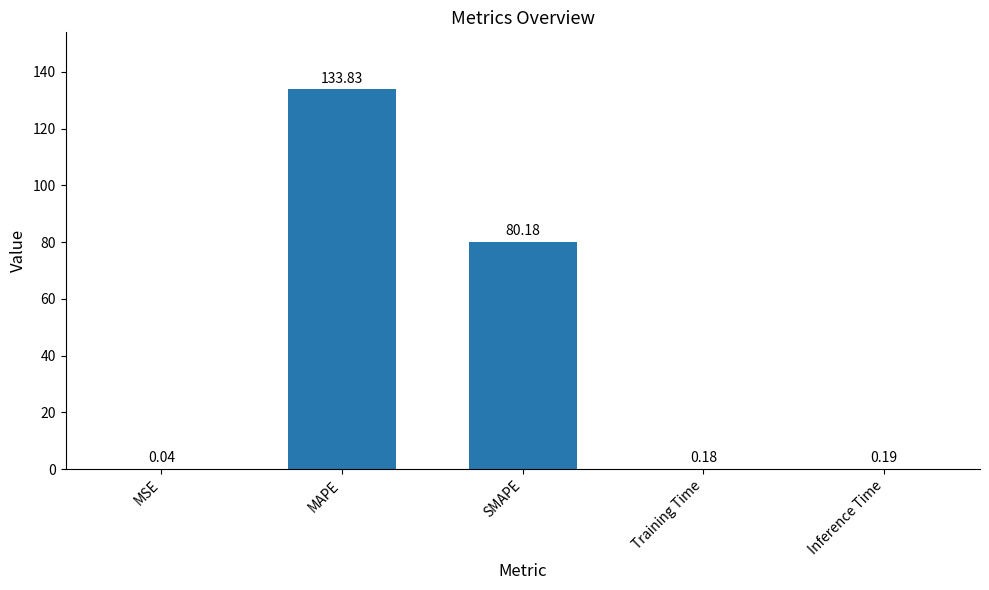

What is the difference between the values at SMAPE and Inference Time?

80.0